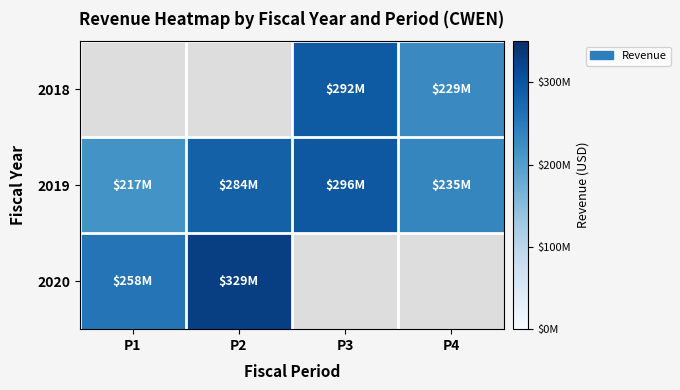

What is the sum of the 2019 values at P2 and P3?

580000000.0